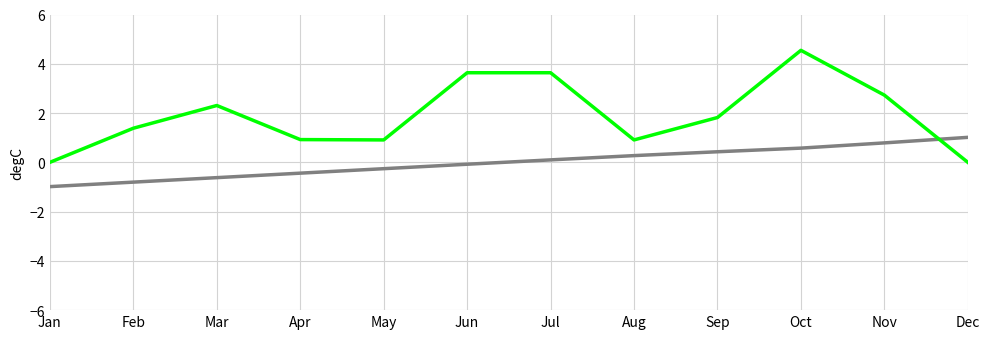

What is the total value across all series at Oct?

5.1